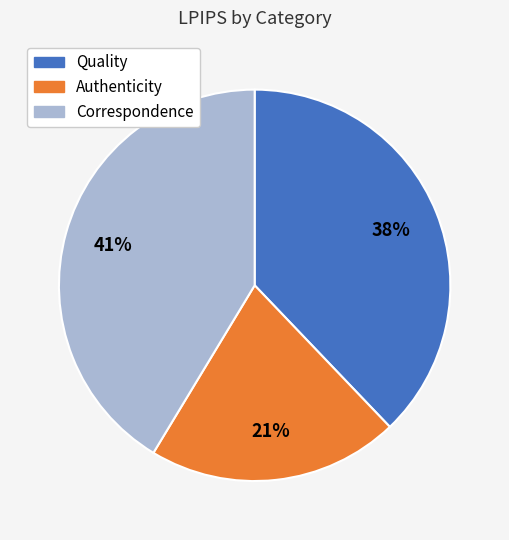

Which slice is the largest?

Correspondence